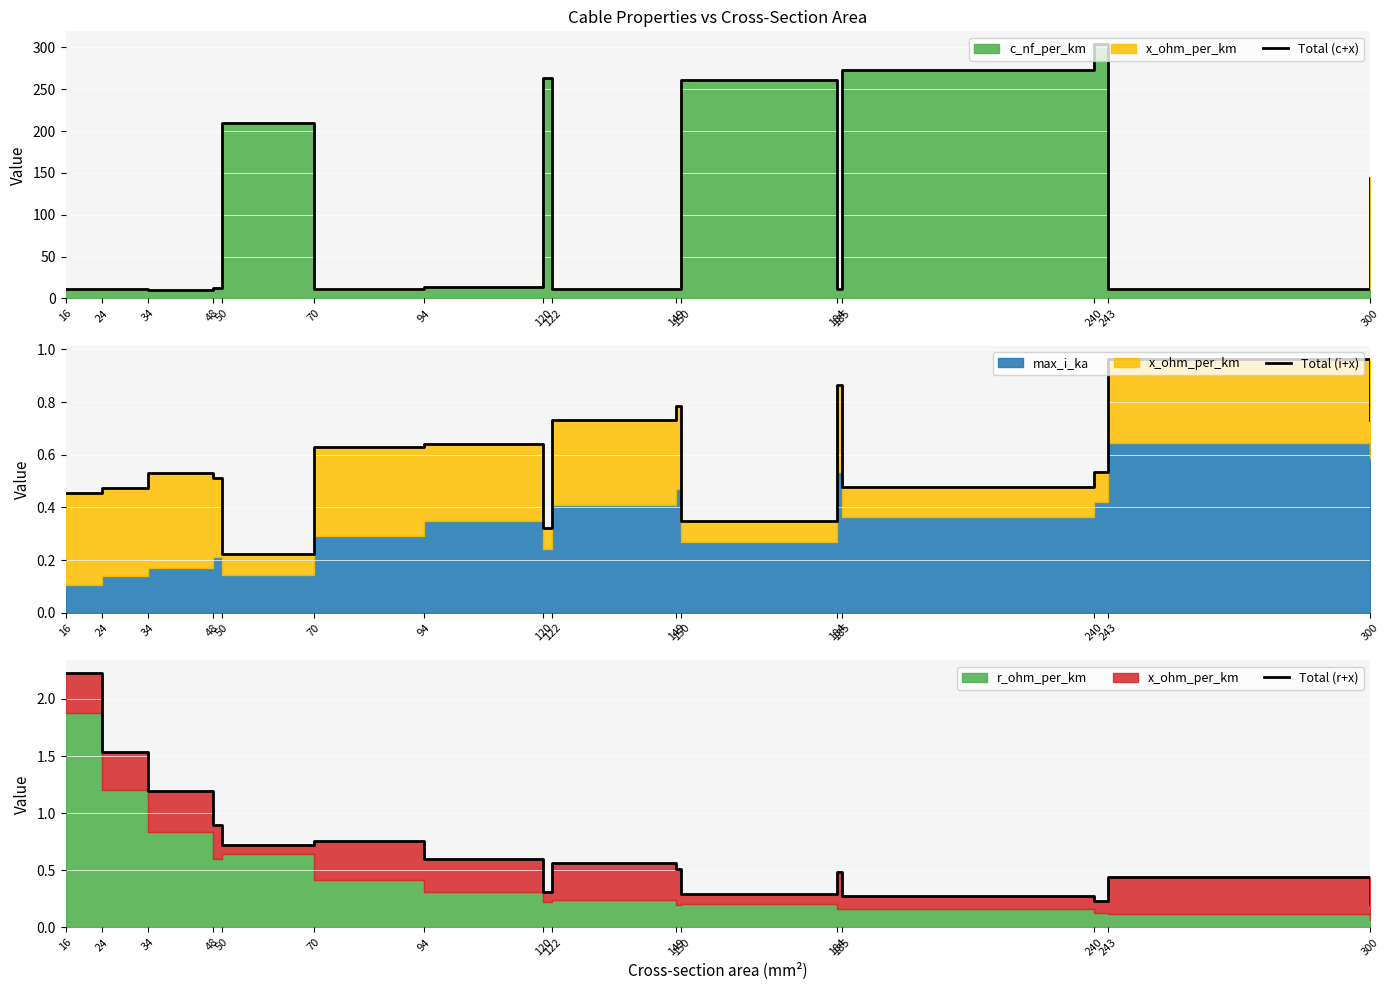

True or false: Total (c+x) has more than 1 points higher than both neighbors.

True